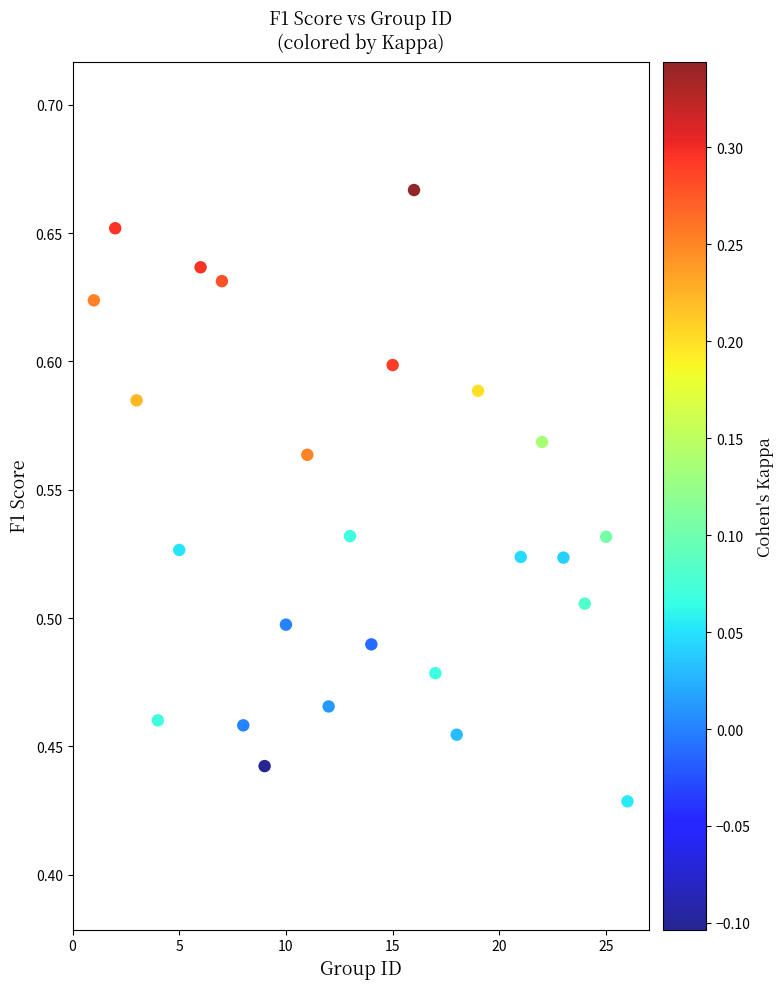

What is the range of X values (max minus min)?

25.0